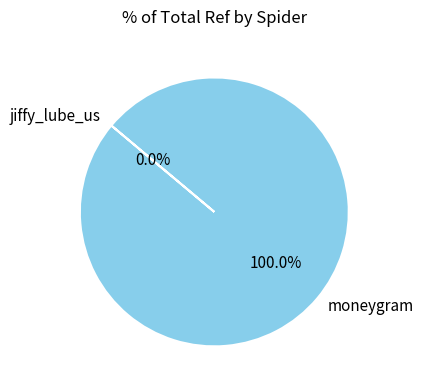

Which category accounts for the majority?

moneygram